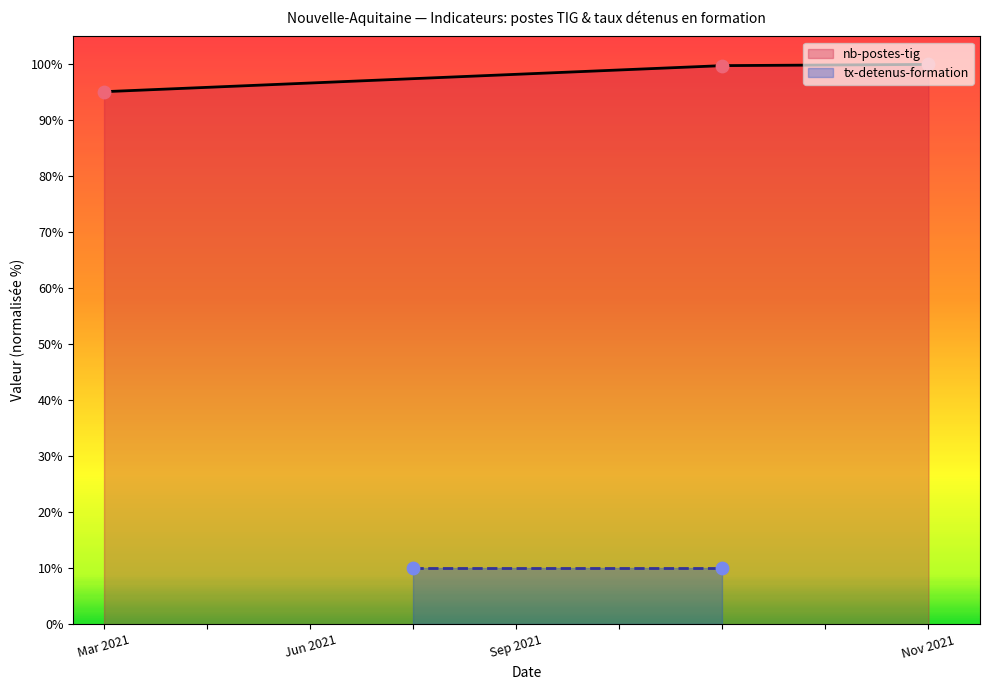

What is the maximum value for nb-postes-tig?

100.0